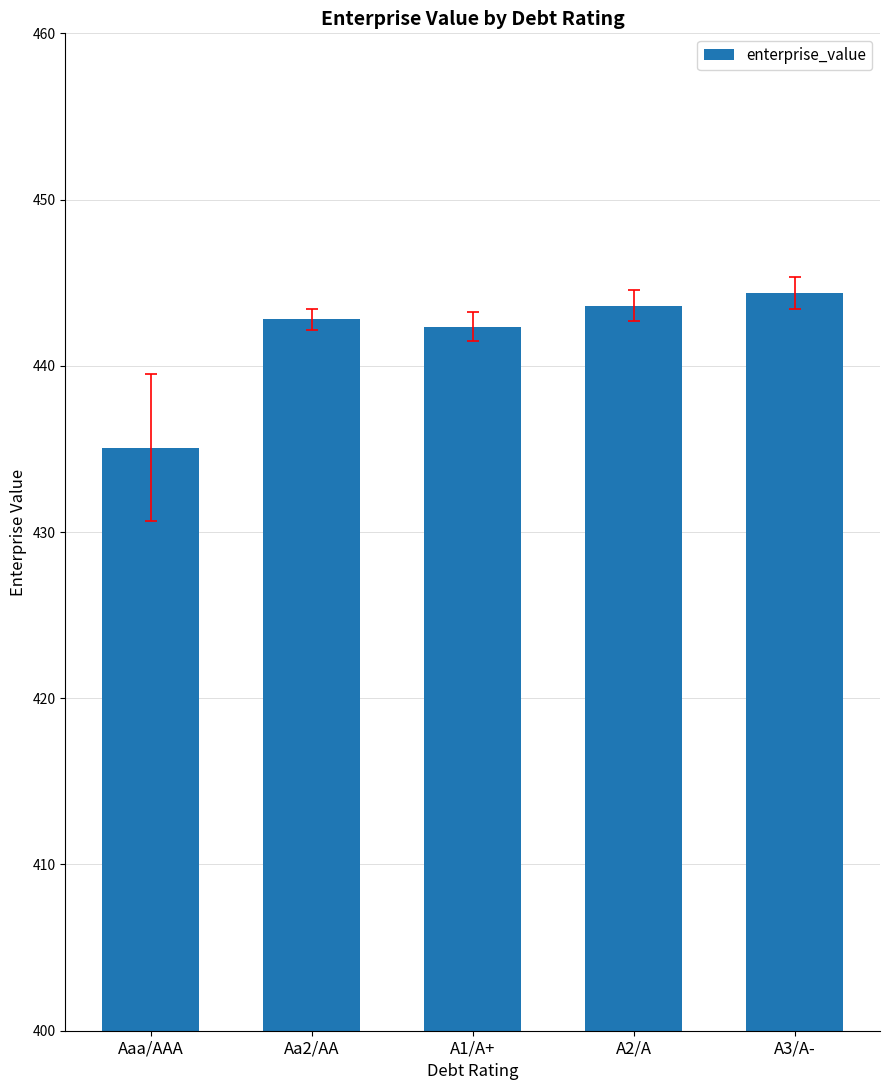

What is the label of the 2nd bar from the left?

Aa2/AA